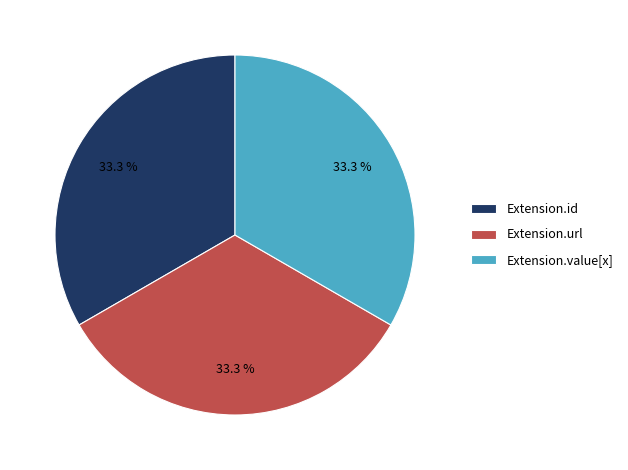

Count the number of slices in the pie.

3